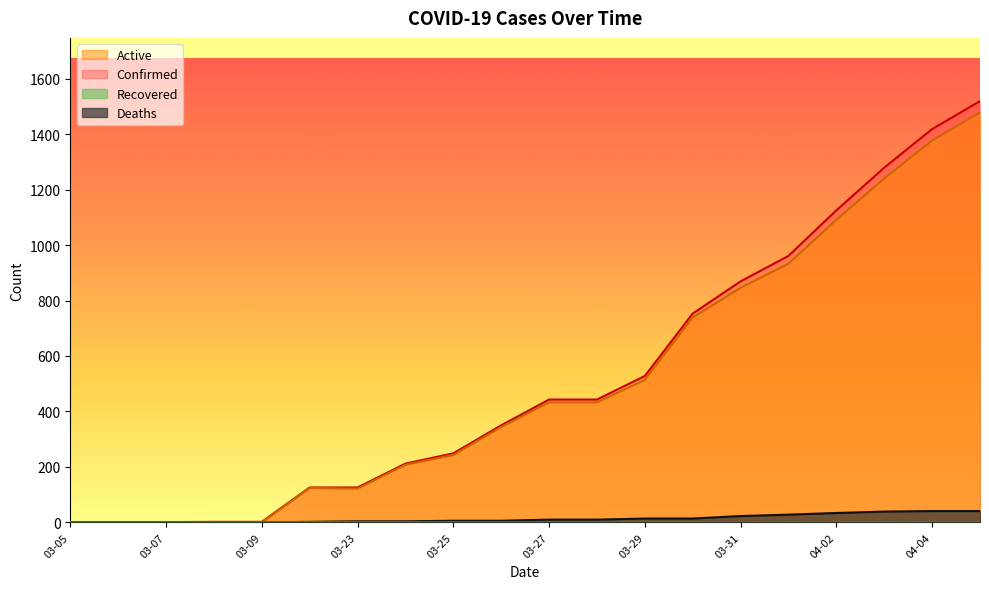

What is the sum of all Deaths values?

276